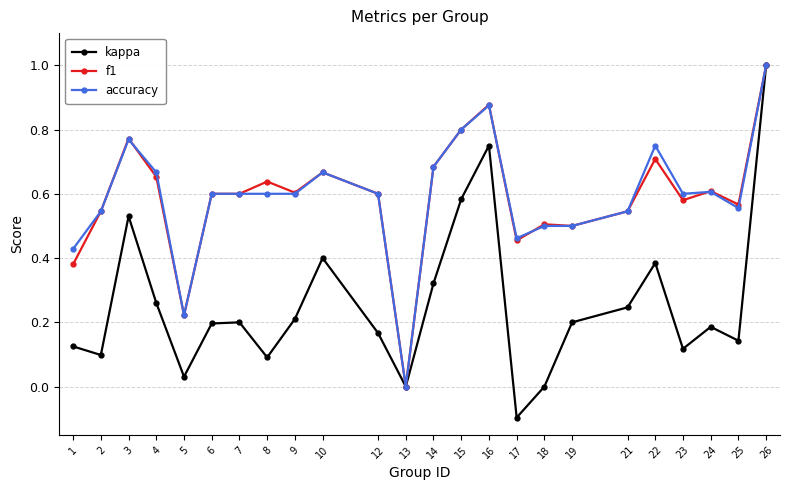

What is the sum of all accuracy values?

14.2